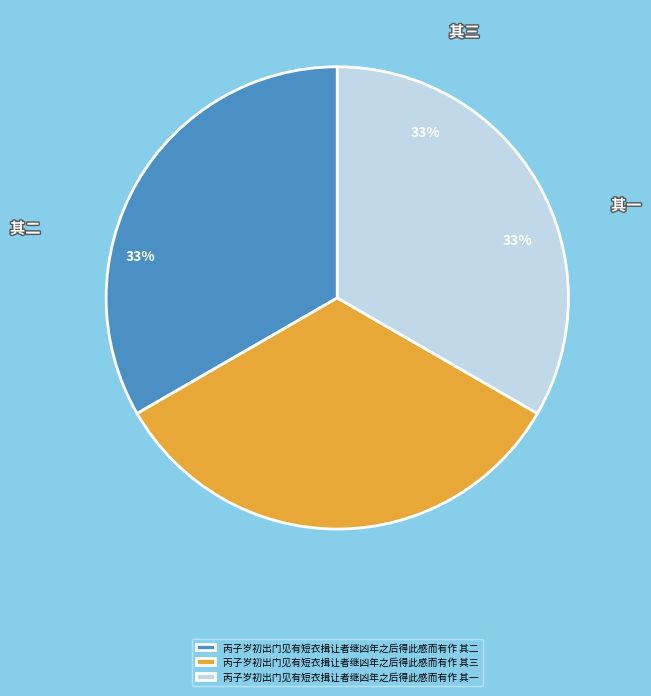

What percentage is the 丙子岁初出门见有短衣揖让者继凶年之后得此感而有作 其三 slice, to the nearest percent?

33%